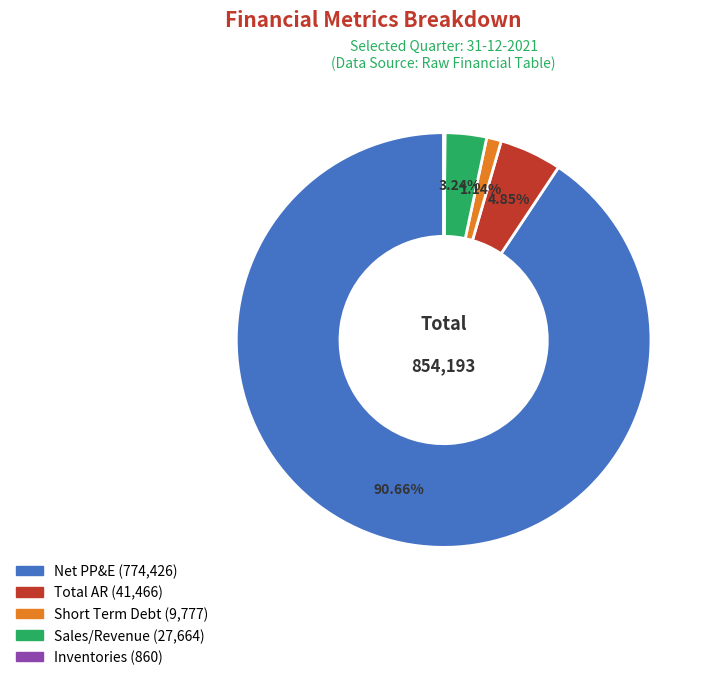

Is there a majority slice in this chart?

Yes